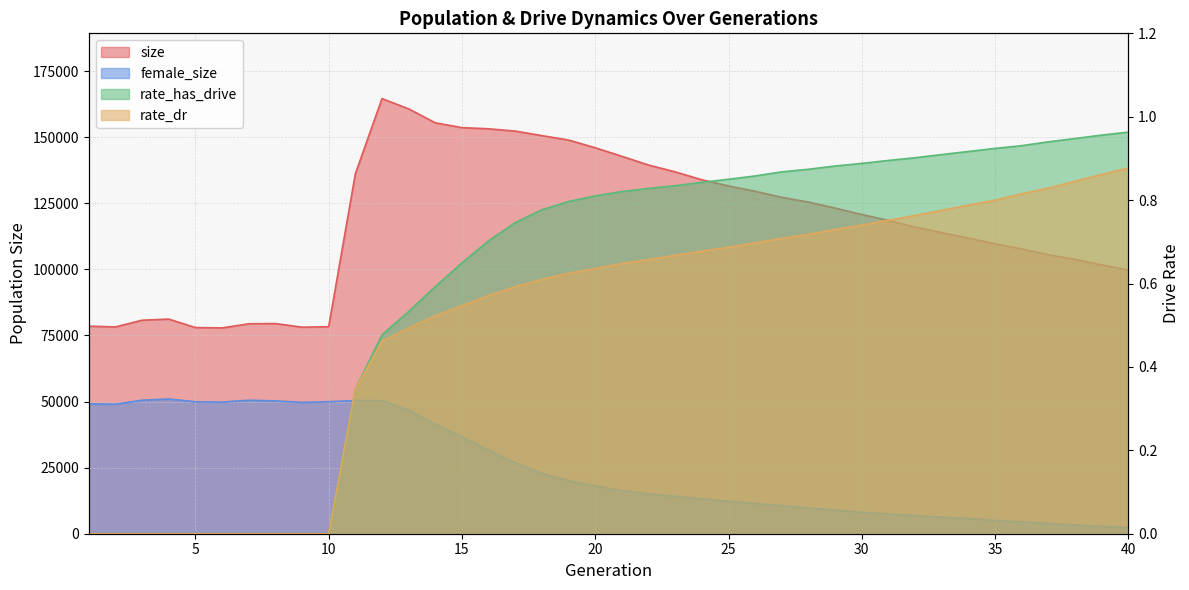

What is the sum of all female_size values?

1012583.0